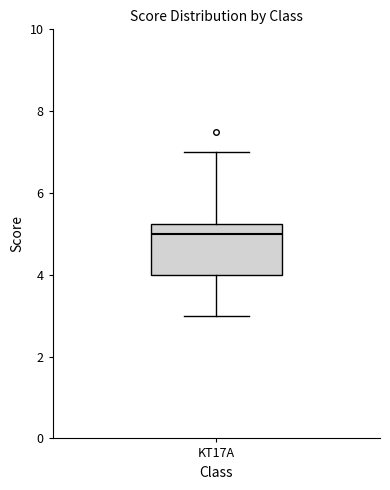

Read this box plot against the y-axis: the position of the median line, the range covered by the box, and the ends of both whiskers. The values are not printed on the chart, so give them approximately, as read against the axis.

median 5.0, box 4.0 to 5.2, whiskers 3.0 to 7.0